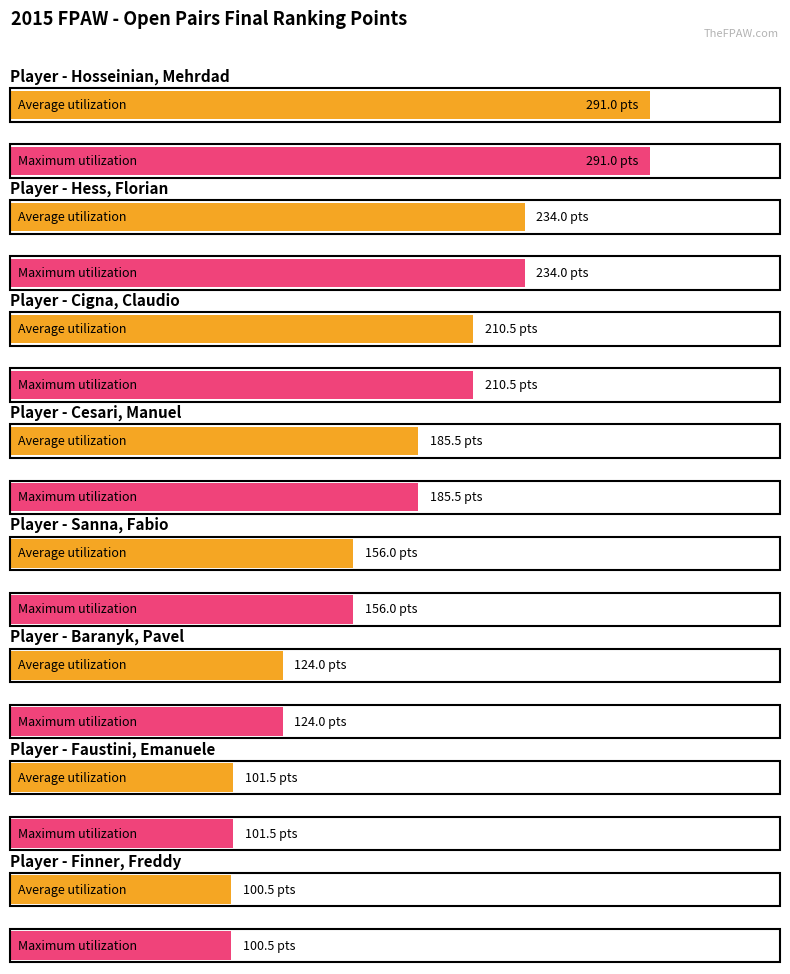

What is the average value of the Average utilization series?

175.4